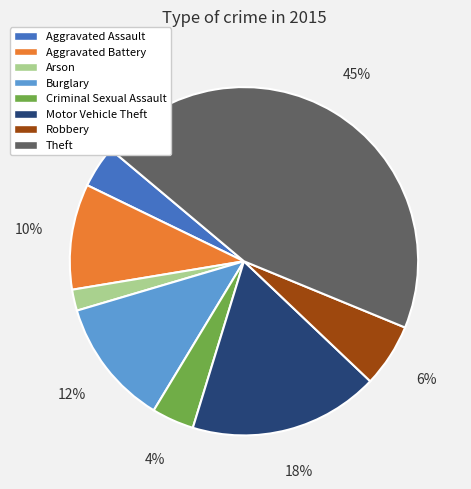

To the nearest percent, what portion does Robbery represent?

6%